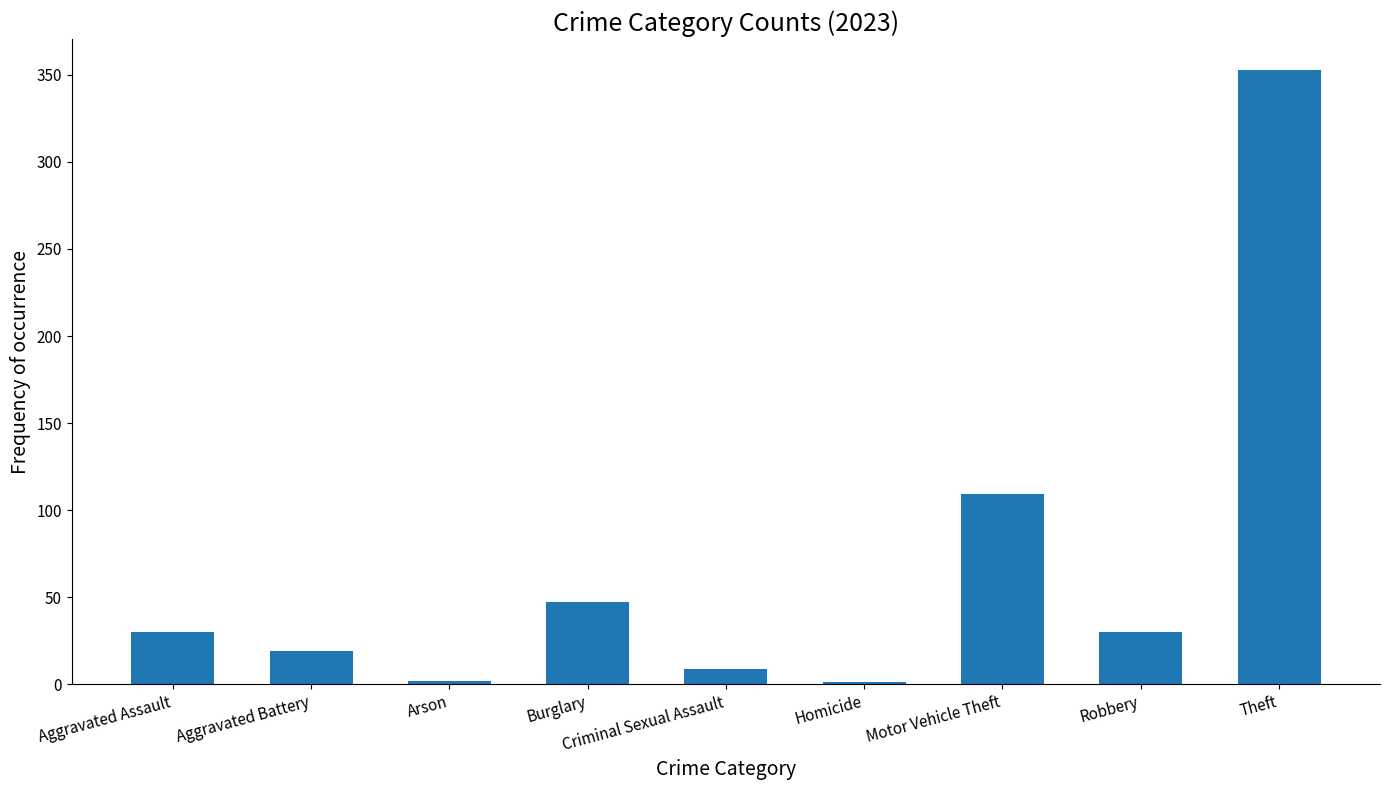

What is the sum of the values at Robbery and Criminal Sexual Assault?

39